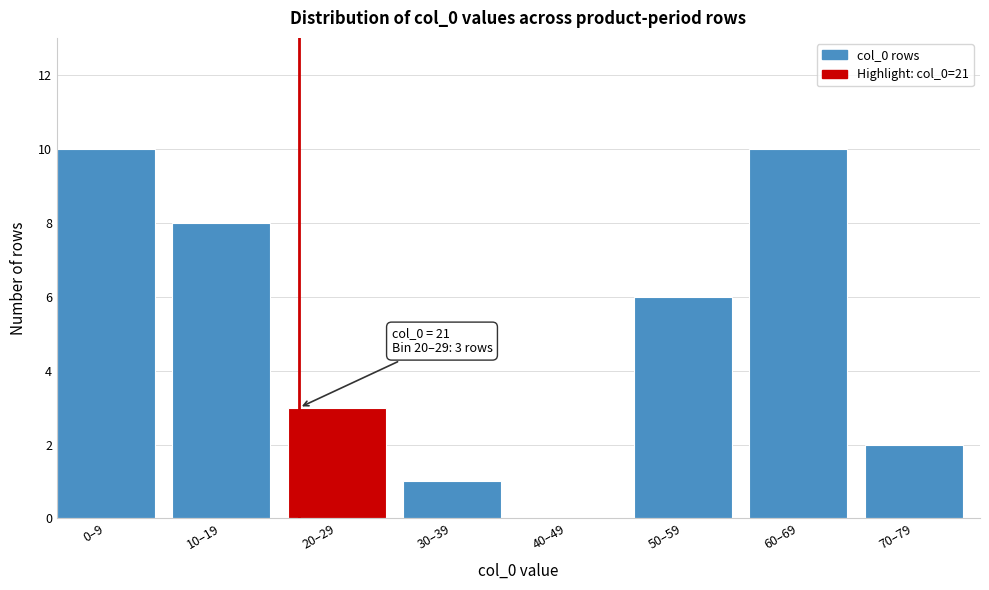

Reading right to left, extract all data points from this chart.

70–79=2	60–69=10	50–59=6	40–49=0	30–39=1	20–29=3	10–19=8	0–9=10